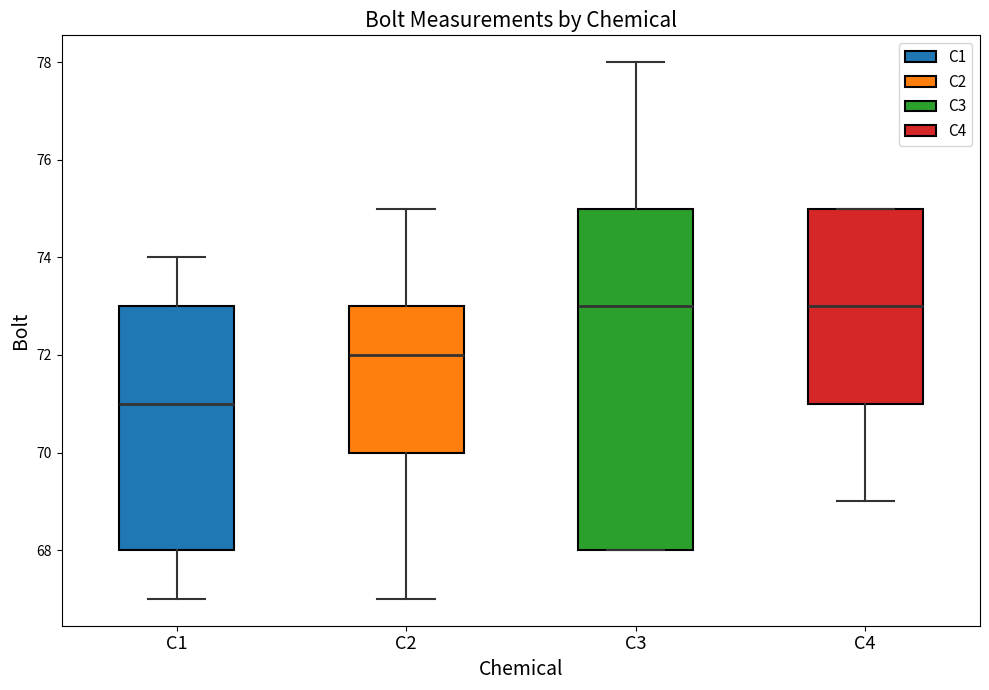

Reading left to right, read every box against the y-axis: the position of its median line, the range the box covers, and the ends of its whiskers. The values are not printed on the chart, so give them approximately, as read against the axis.

C1: median 71, box 68 to 73, whiskers 67 to 74
C2: median 72, box 70 to 73, whiskers 67 to 75
C3: median 73, box 68 to 75, whiskers 68 to 78
C4: median 73, box 71 to 75, whiskers 69 to 75